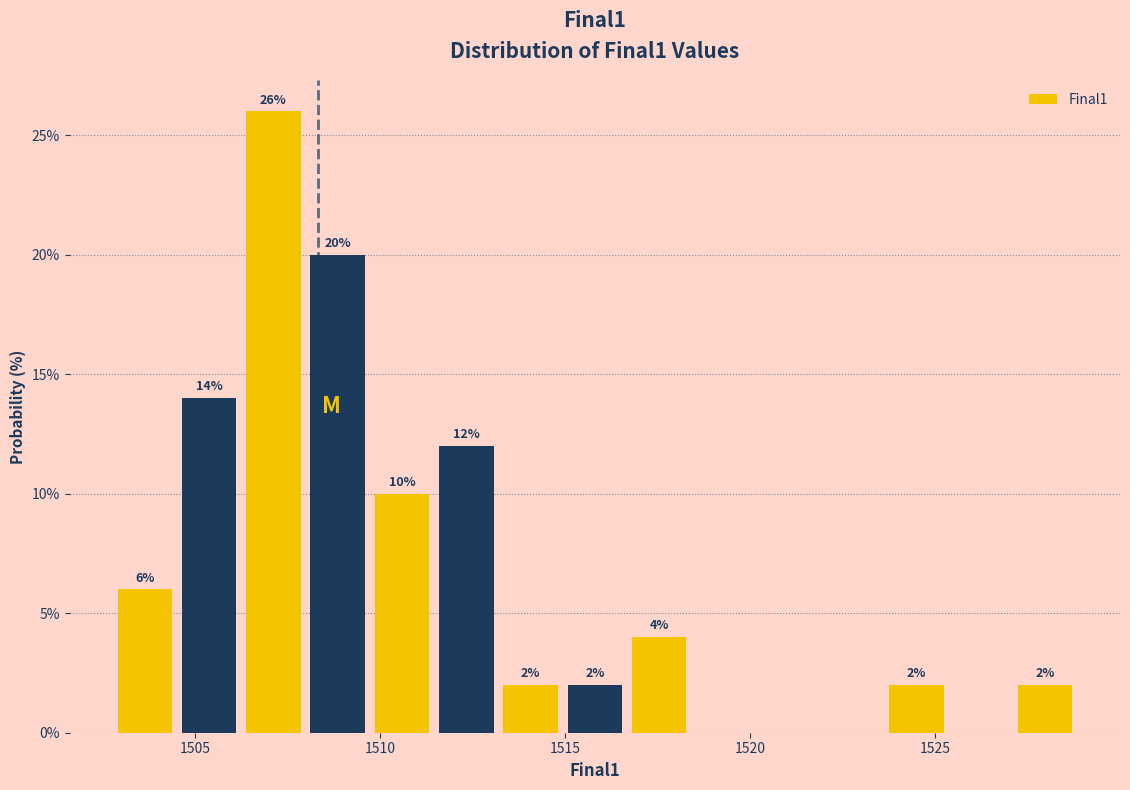

Around what value on the x-axis is the tallest bar? Give the approximate position of its centre, as read against the axis.

1507.0